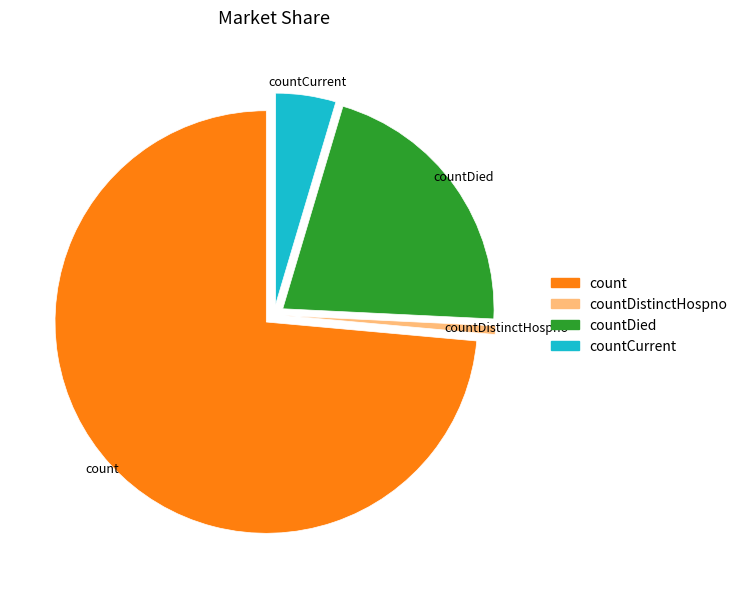

Does any single category account for the majority?

Yes